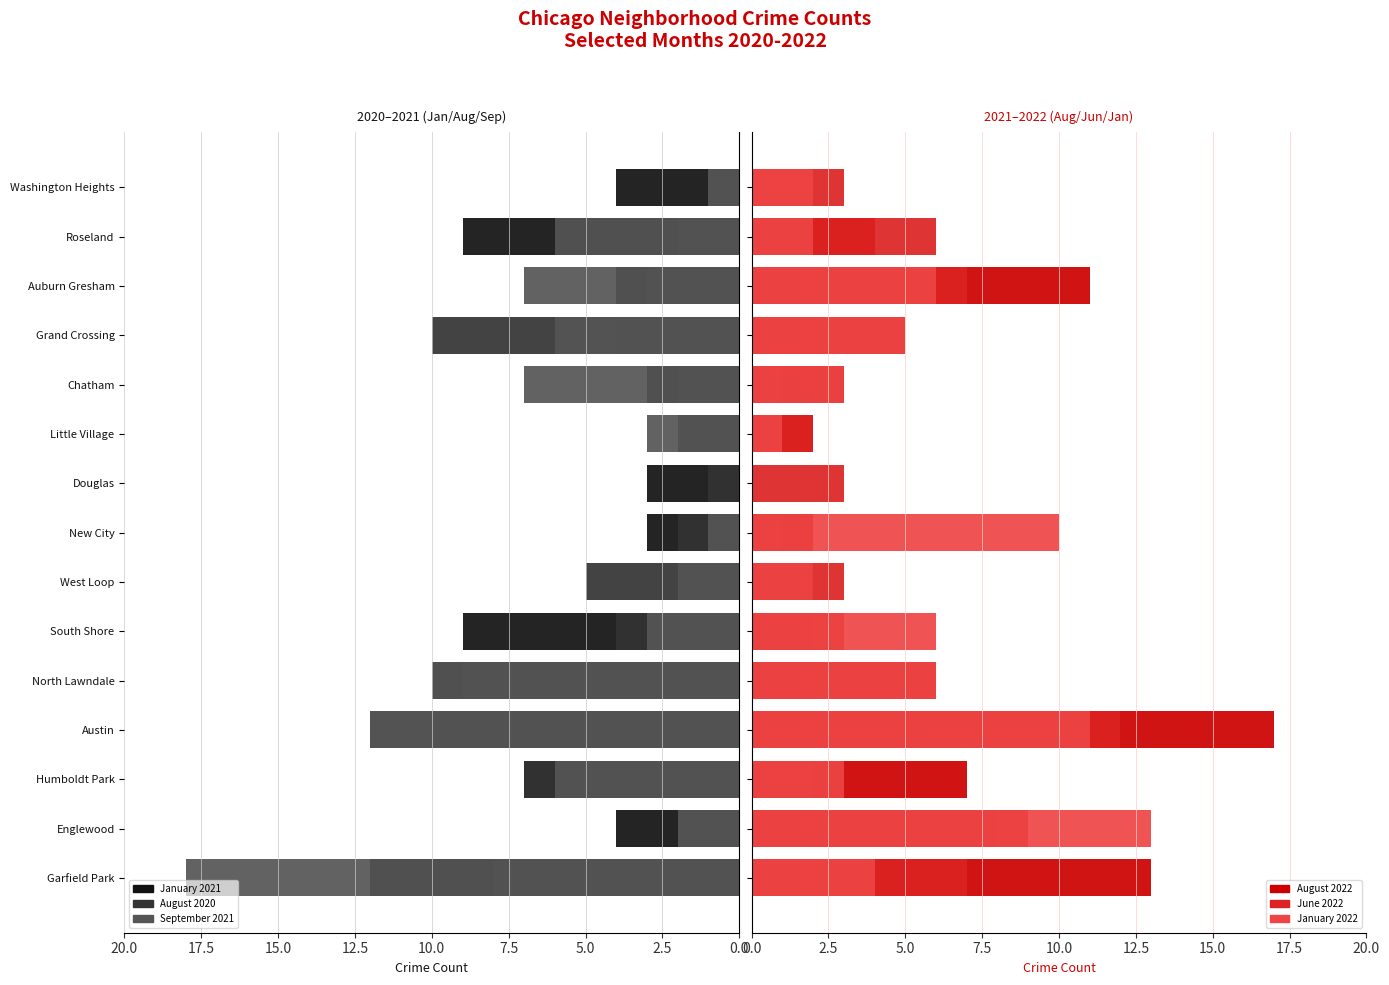

The August 2020 series shows 21 at Austin. True or false?

False